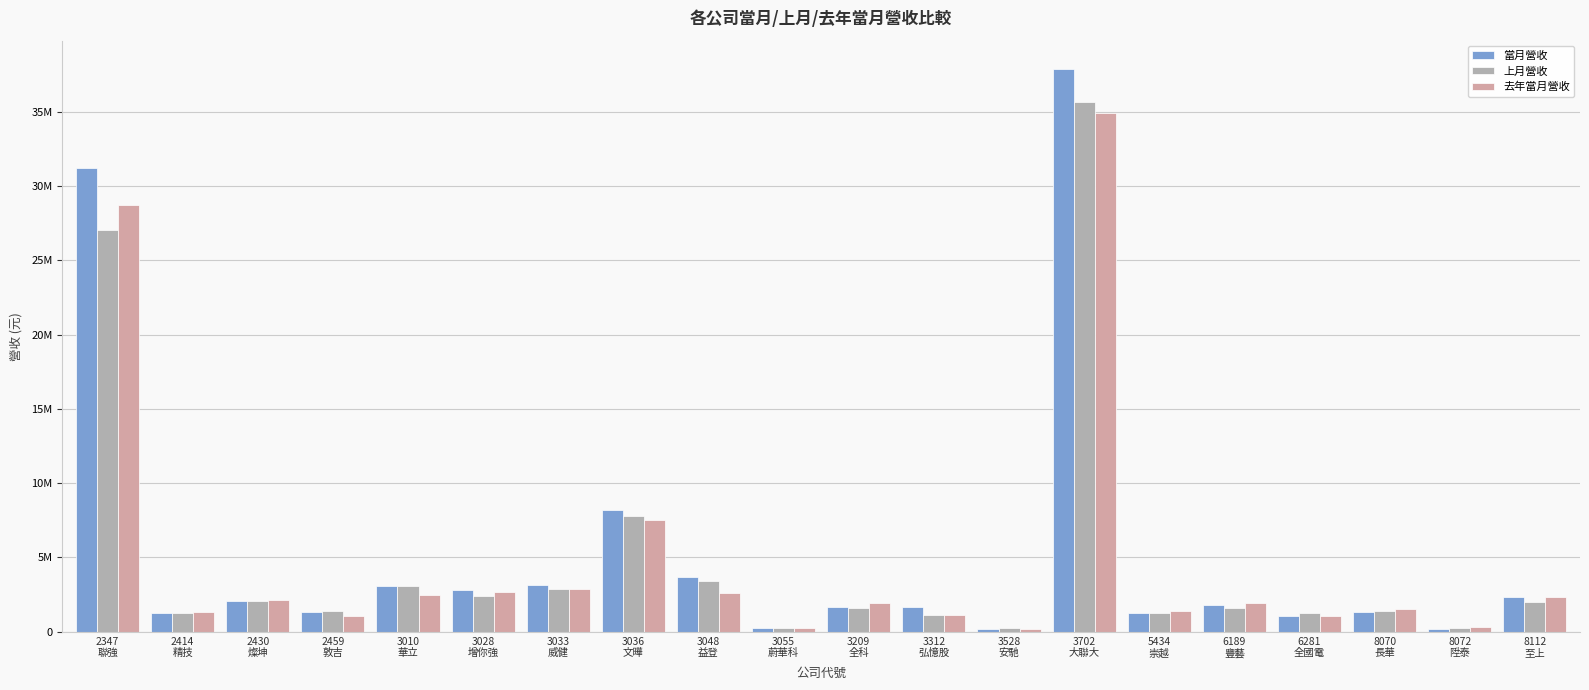

What is the label of the 16th bar from the left?

6189
豐藝